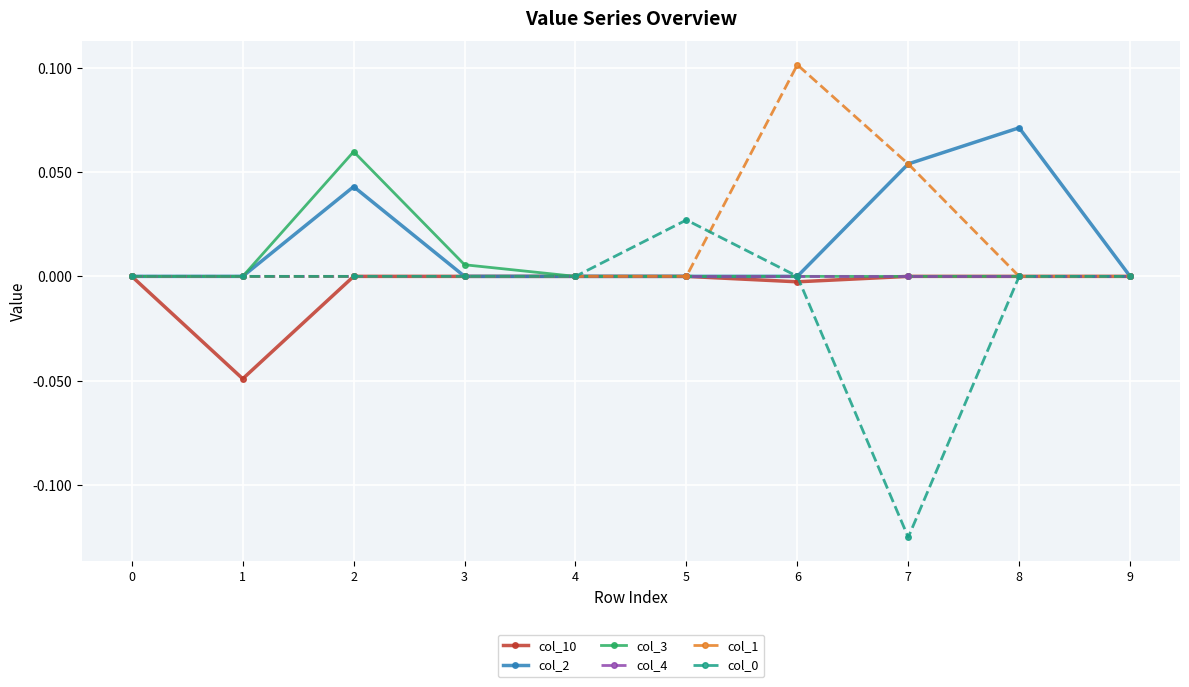

True or false: col_0 has a value of -0.0 at 7.

False